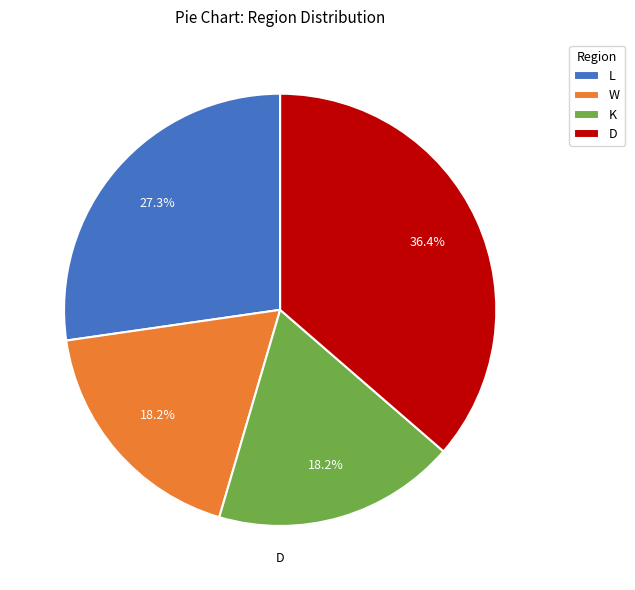

The W slice represents 14% of the pie. True or false?

False